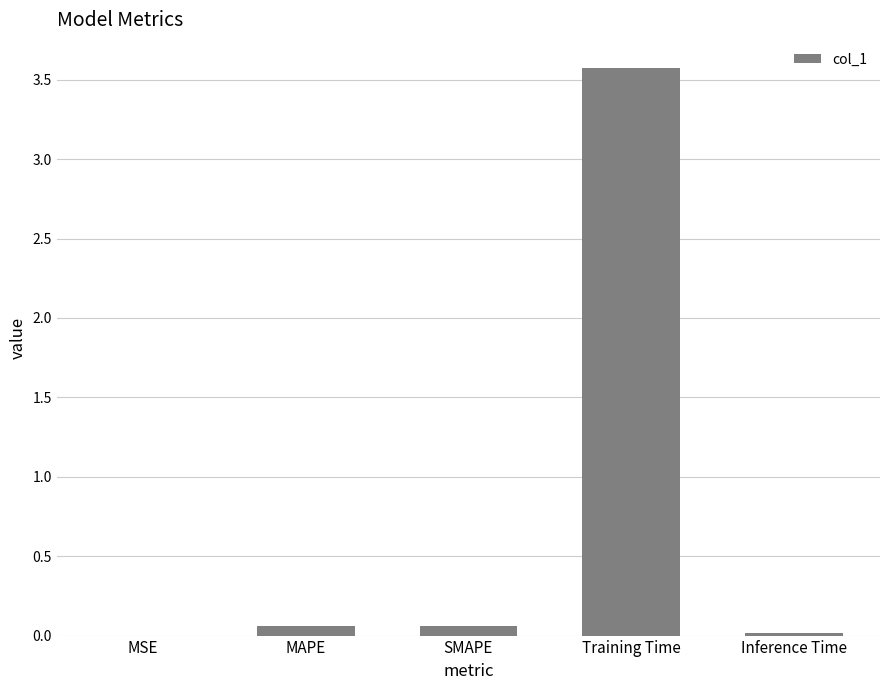

What is the maximum value shown in the chart?

3.6